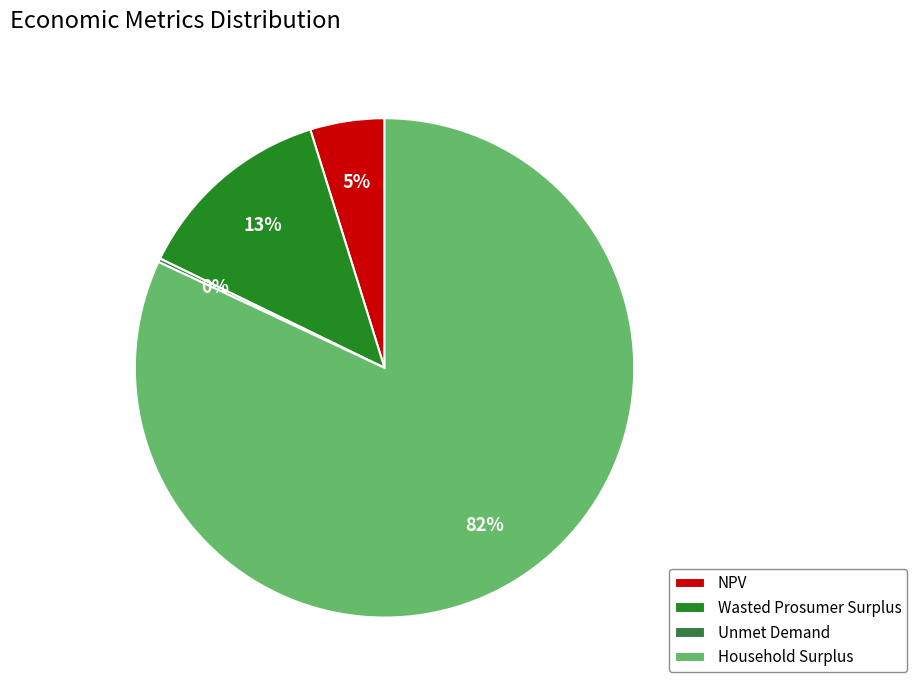

To the nearest percent, what is the difference between the Household Surplus and Wasted Prosumer Surplus slice percentages?

69%